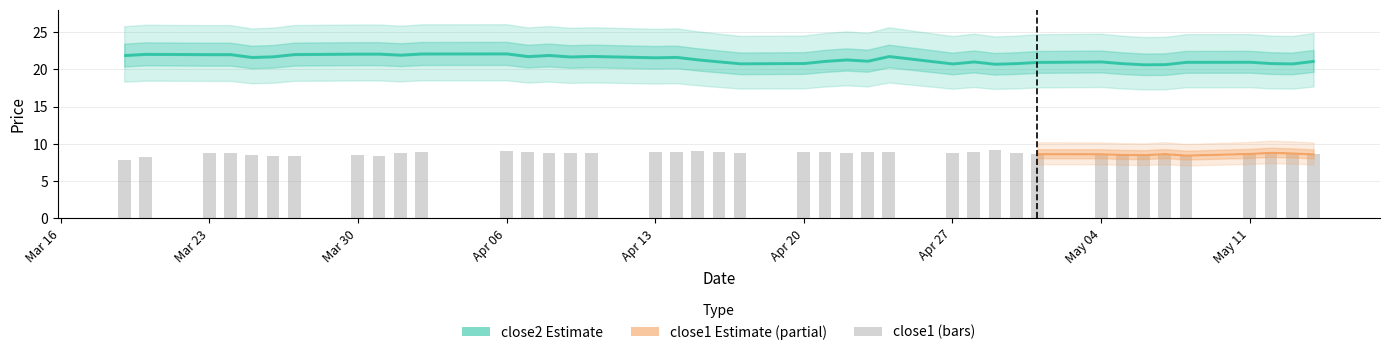

What is the minimum value shown in the chart?

7.8